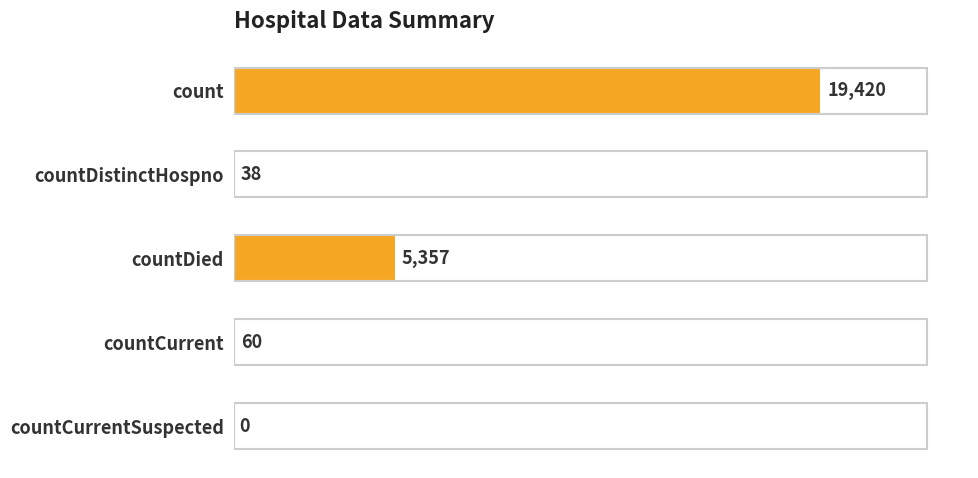

Reading top to bottom, what are all the values shown in this chart?

count=19420	countDistinctHospno=38	countDied=5357	countCurrent=60	countCurrentSuspected=0